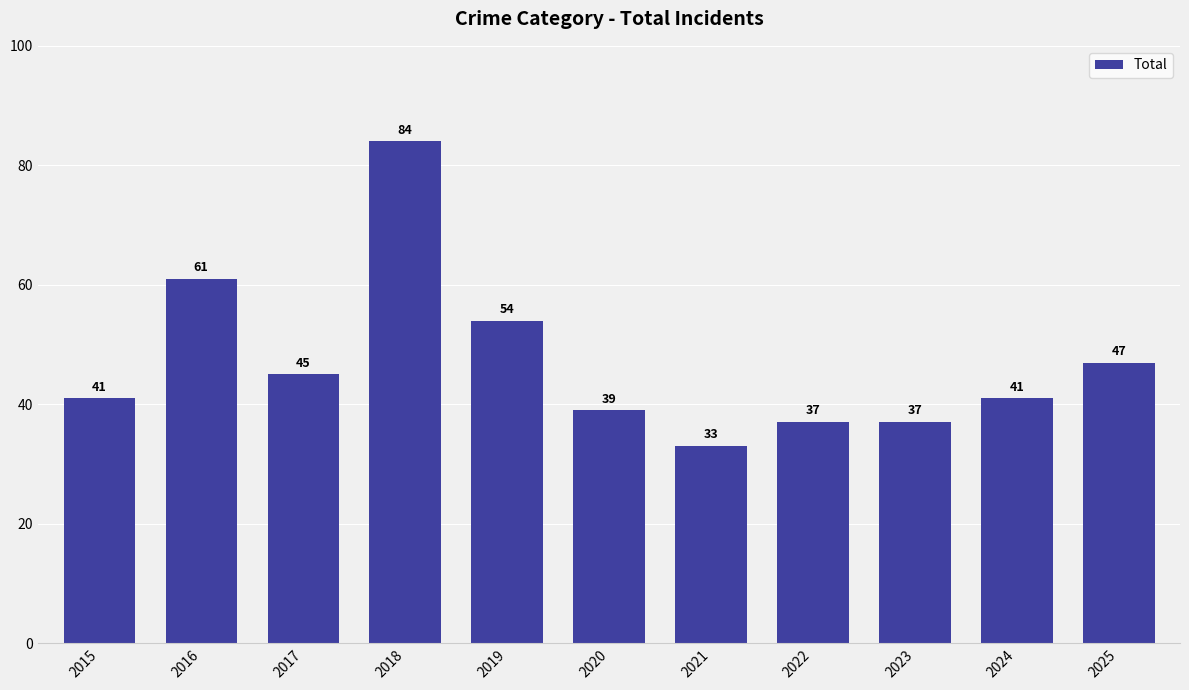

What is the value of the 11th bar from the left?

47